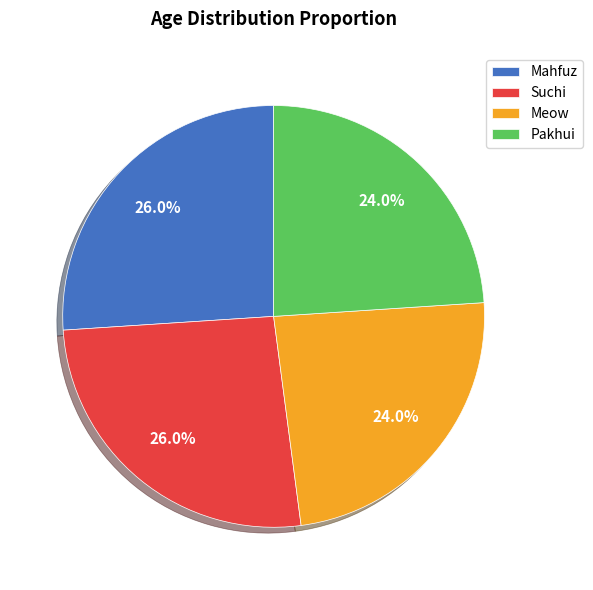

What percentage is the Suchi slice, to the nearest percent?

26%